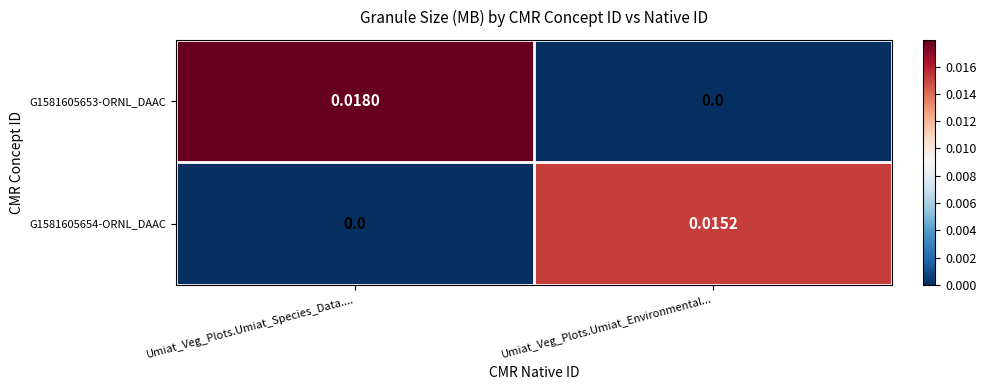

List the series in order of their overall mean, highest first.

G1581605653-ORNL_DAAC, G1581605654-ORNL_DAAC